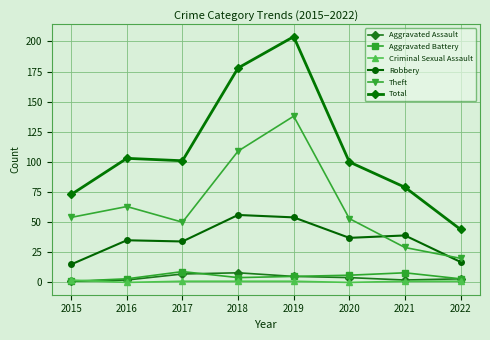

How many interior local peaks does the Aggravated Battery series have?

2